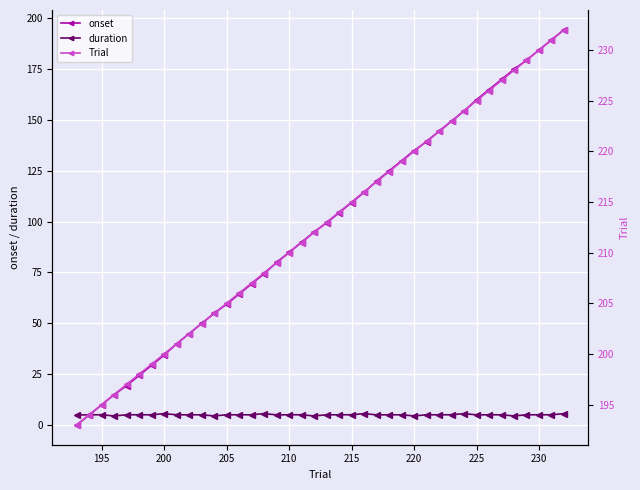

The value of onset at 210 is 127.3. True or false?

False